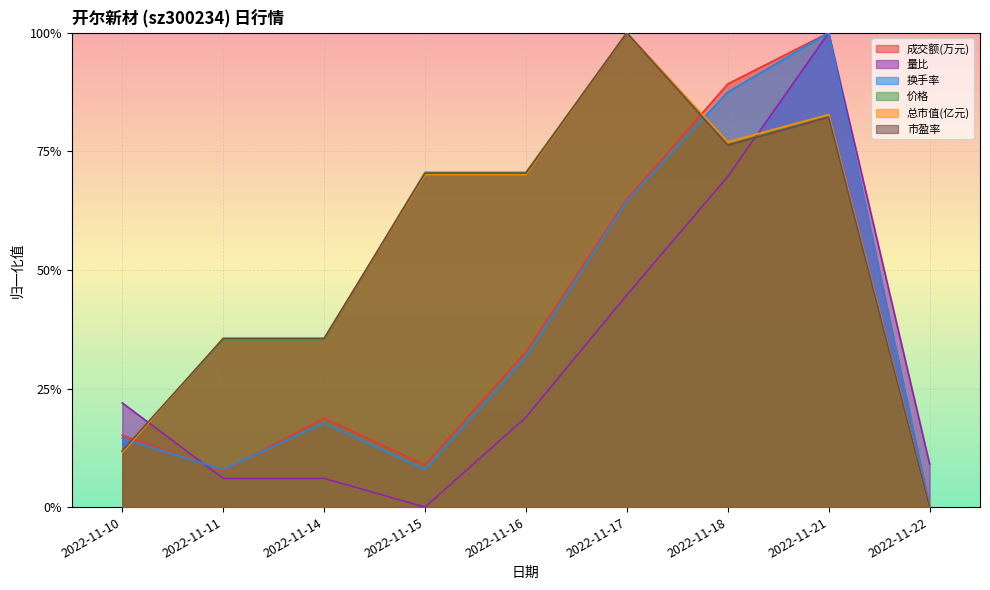

What value does the 换手率 series have at 2022-11-21?

1.0